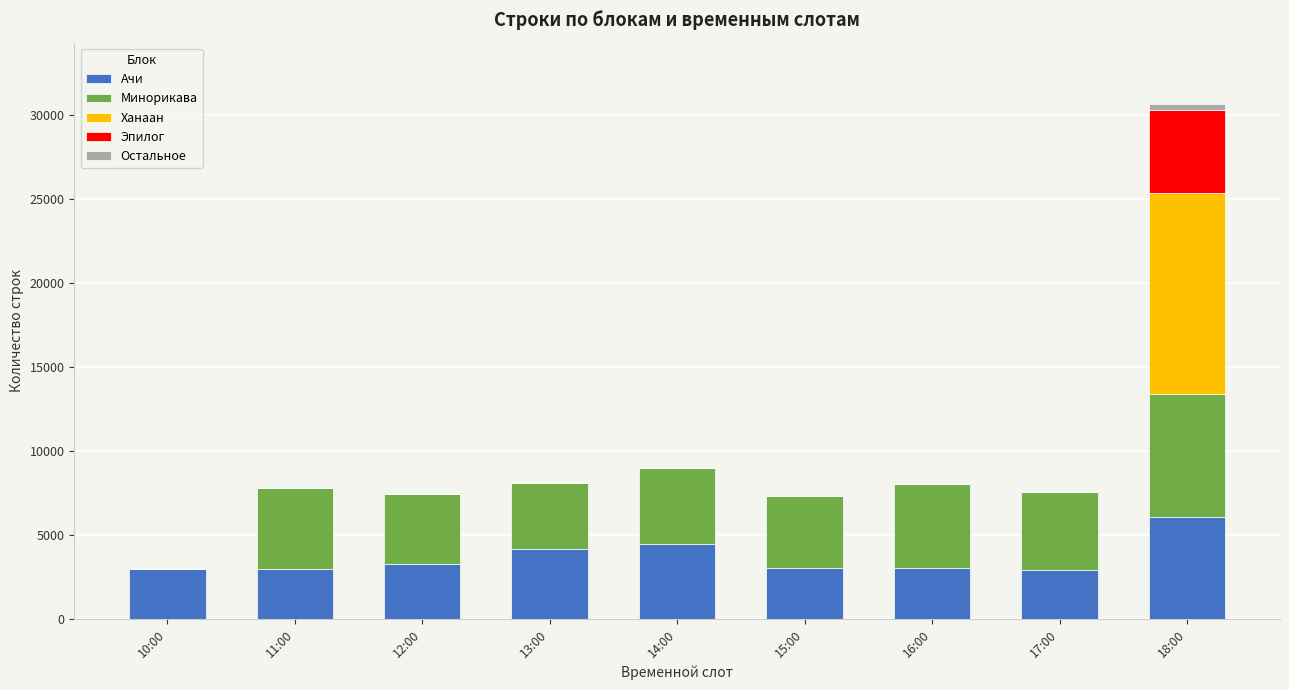

How many distinct data groups are displayed?

5